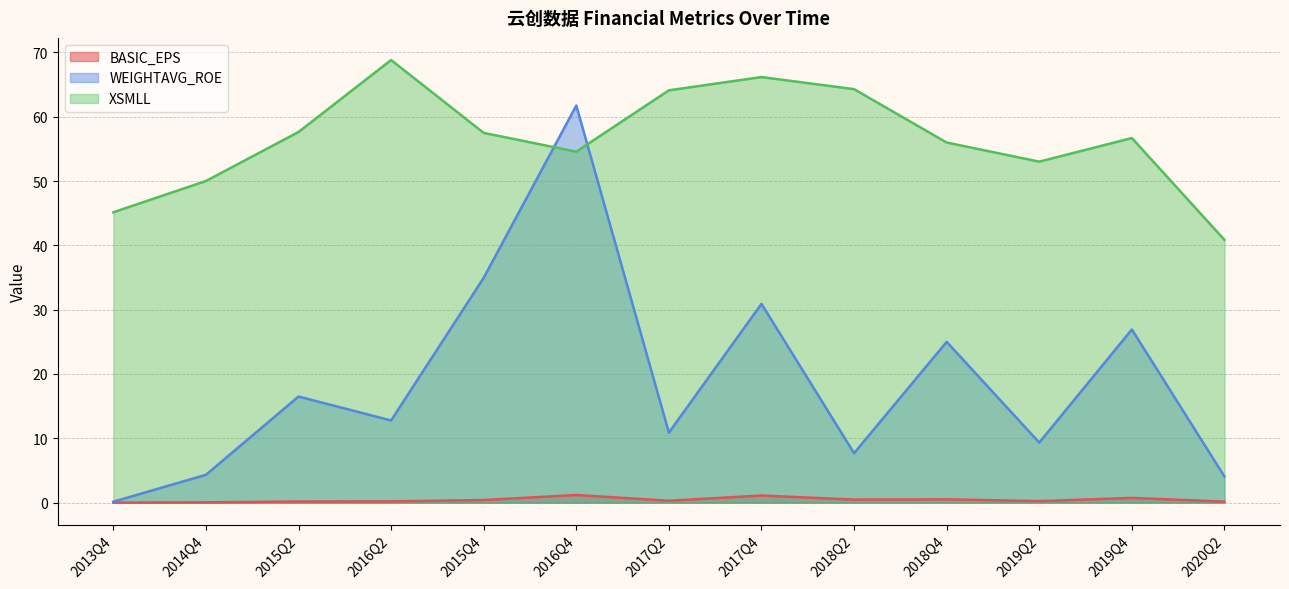

Is the value of BASIC_EPS at 2014Q4 greater than the value of XSMLL at 2014Q4?

No